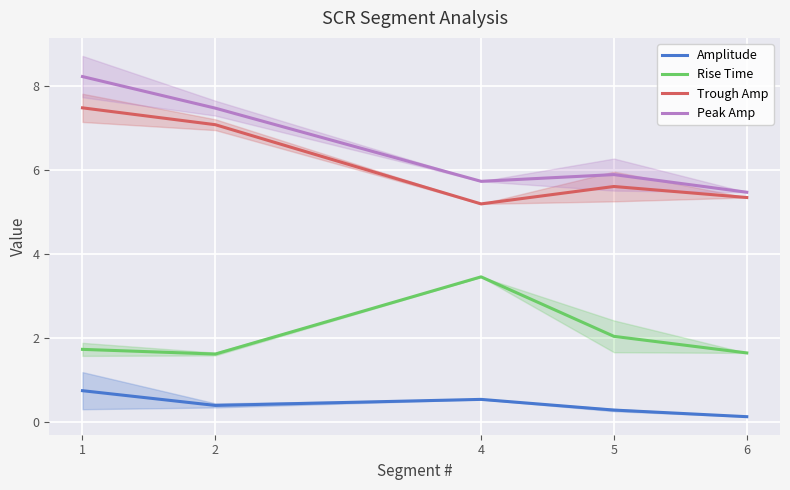

How many series are shown in this chart?

4